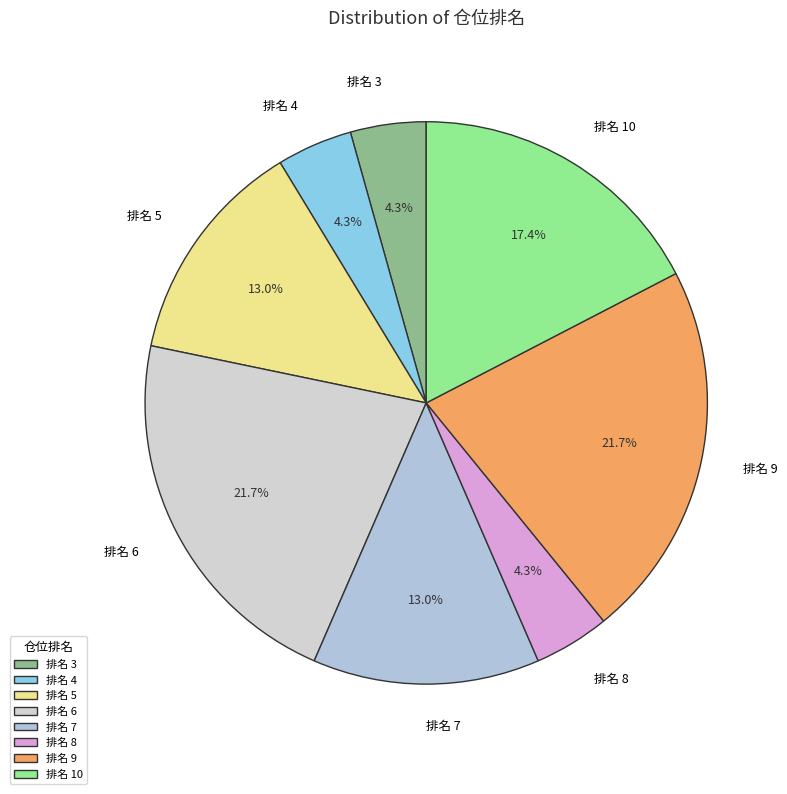

Between 排名 6 and 排名 5, which is larger?

排名 6